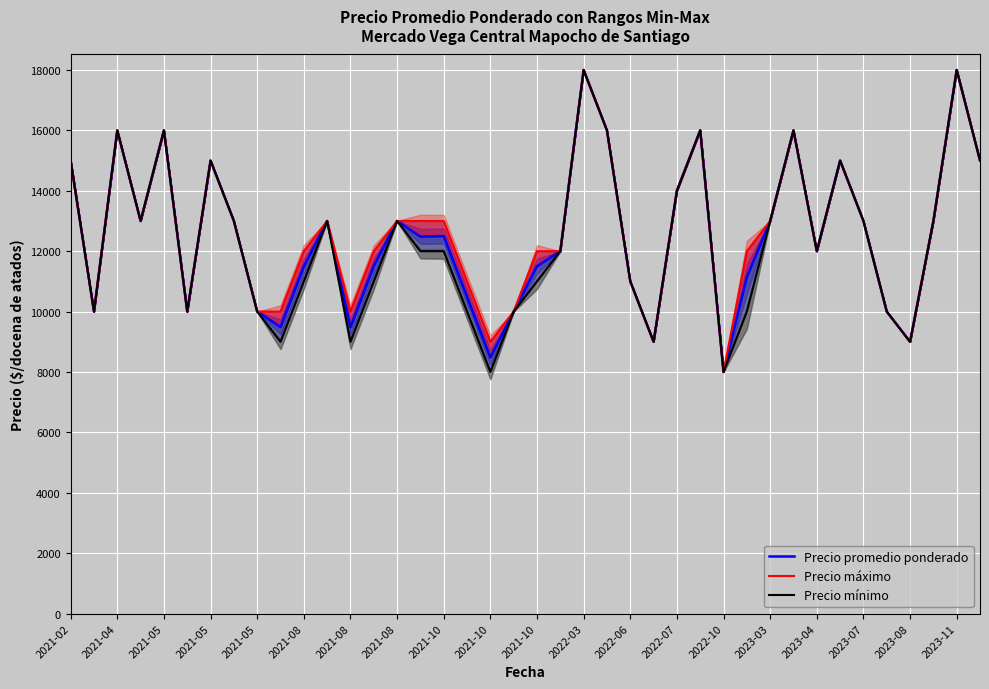

Which series has the largest total across all categories?

Precio máximo